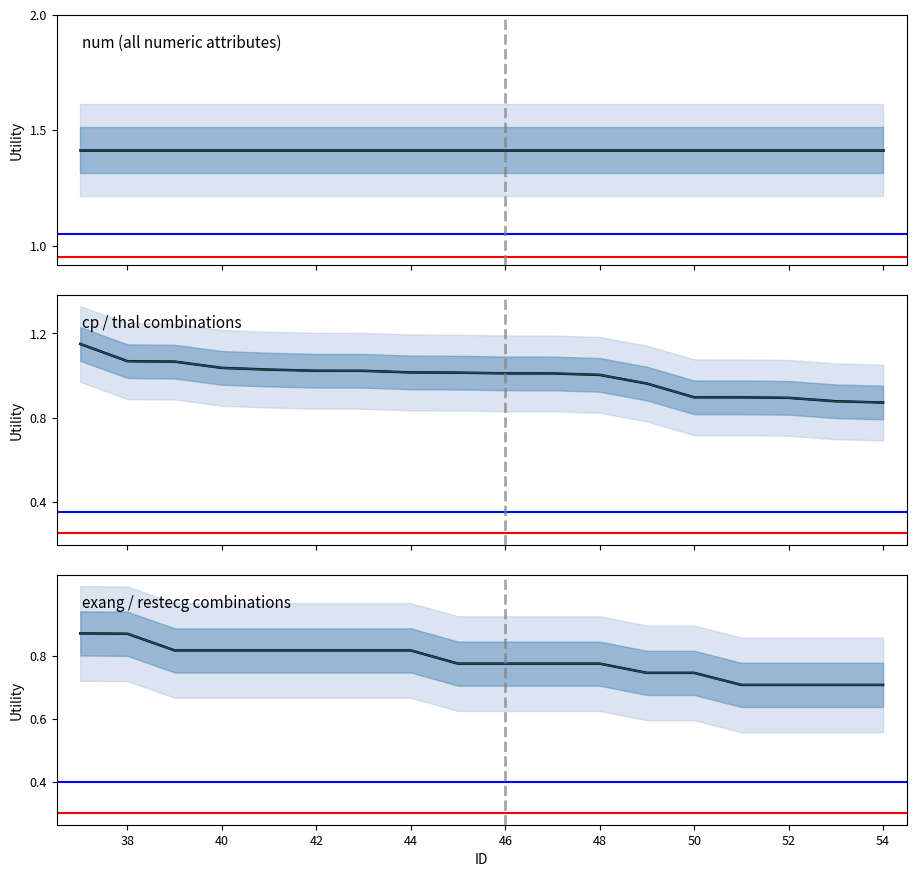

Read the cp_thal value at 38.

1.1